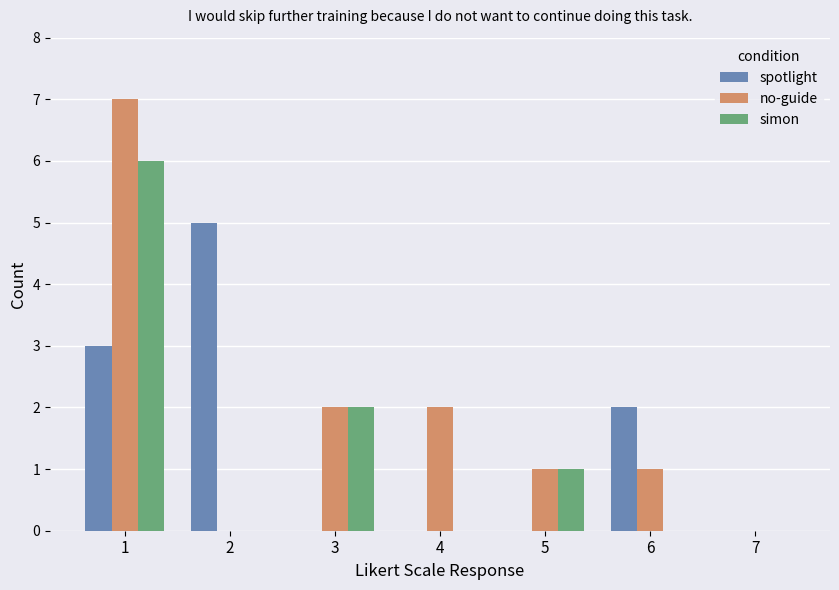

The value of simon at 2 is -2. True or false?

False